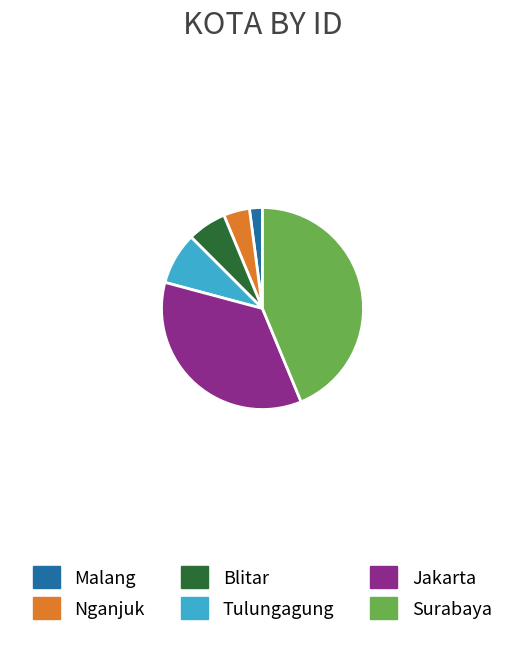

Is there a majority slice in this chart?

No